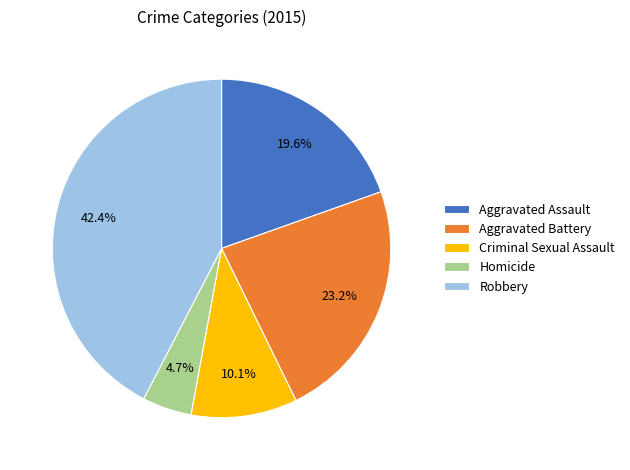

Count the number of slices in the pie.

5